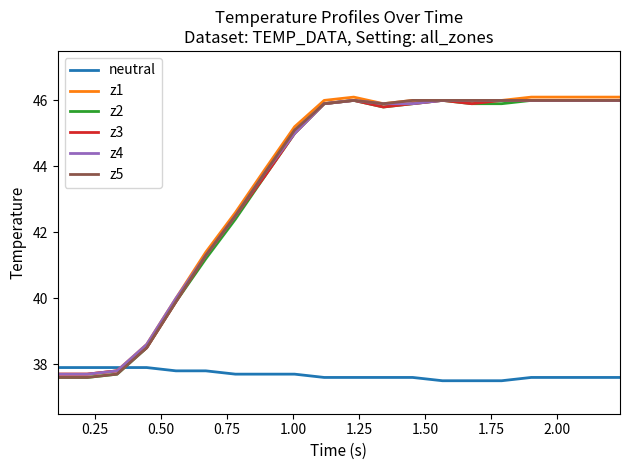

What is the minimum value shown in the chart?

37.5